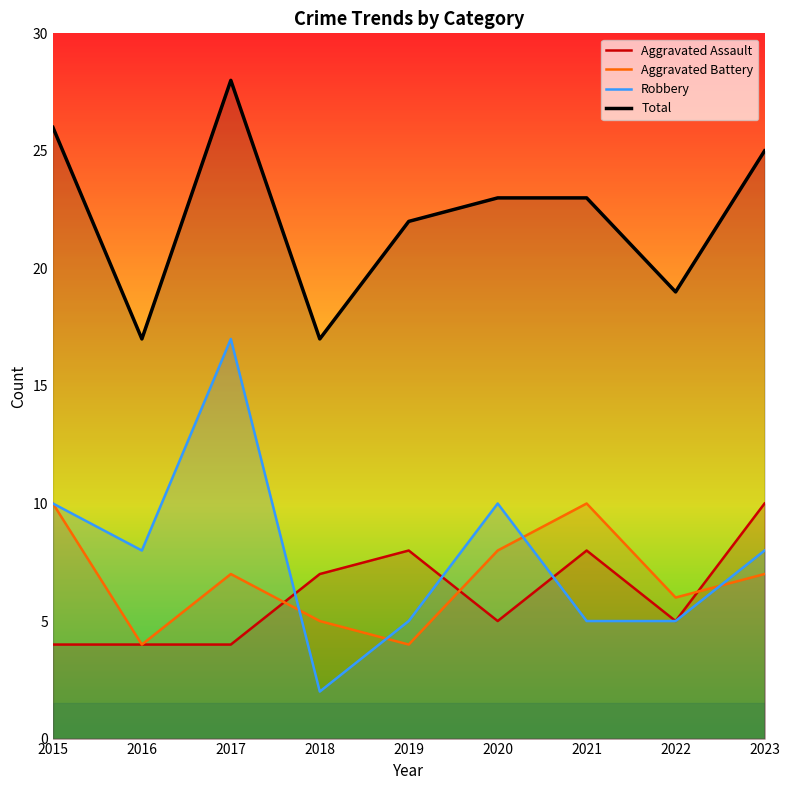

Reading left to right, transcribe all the data shown in this chart.

Aggravated Assault: 4	4	4	7	8	5	8	5	10
Aggravated Battery: 10	4	7	5	4	8	10	6	7
Robbery: 10	8	17	2	5	10	5	5	8
Total: 26	17	28	17	22	23	23	19	25